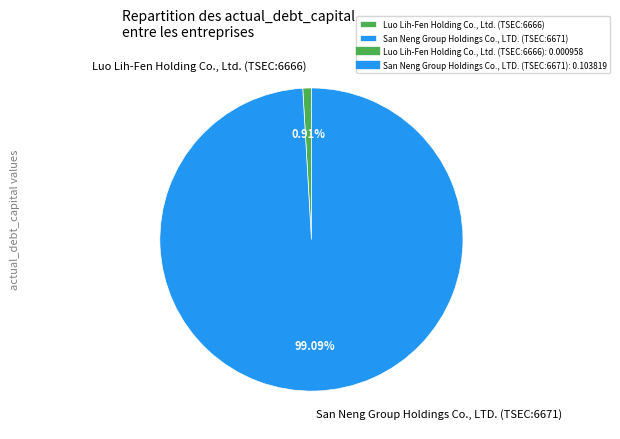

The San Neng Group Holdings Co., LTD. (TSEC:6671) slice represents 99% of the pie. True or false?

True